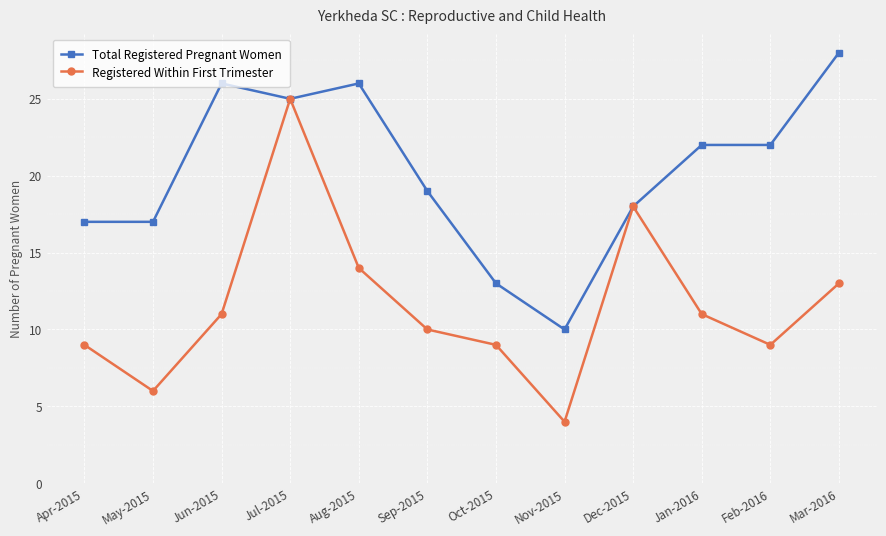

What value does the Total Registered Pregnant Women series have at Mar-2016?

28